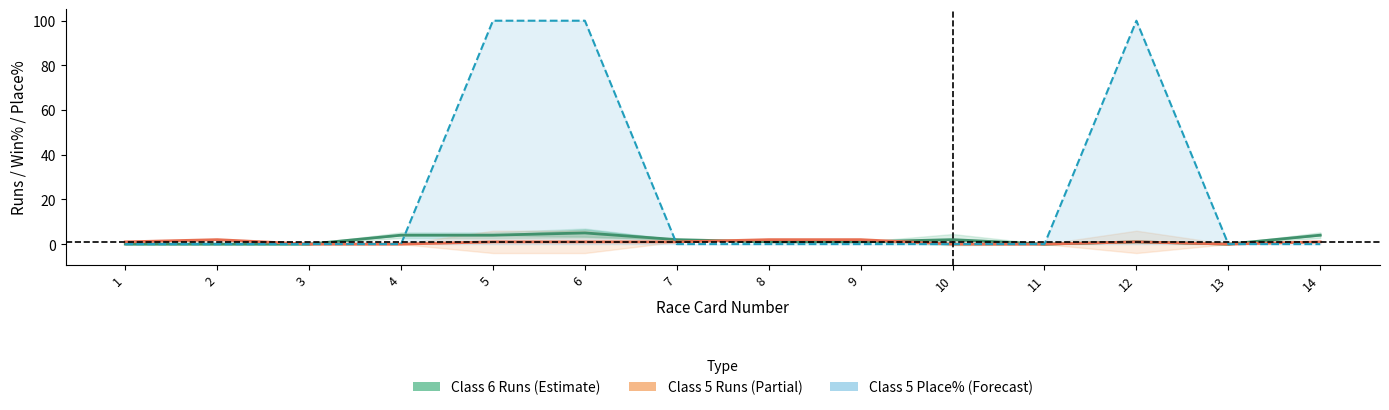

Count the Class 5 Runs (Partial) values in the range 0 to 1.

11